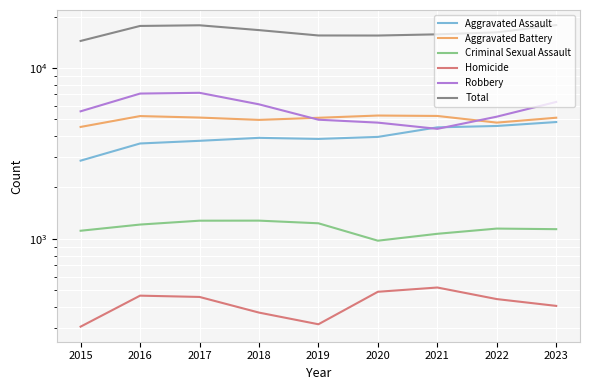

True or false: Homicide and Robbery cross at least once.

False